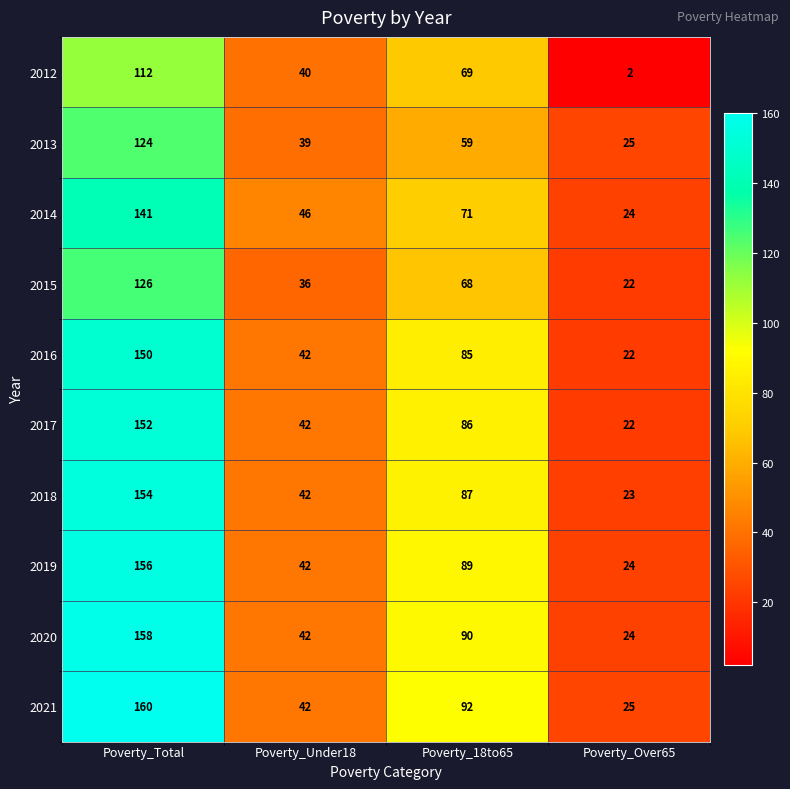

What is the average value of the 2013 series?

62